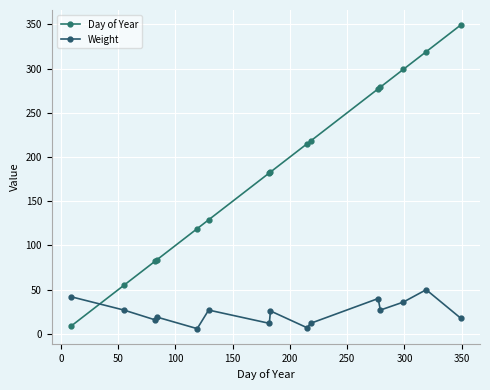

How many series are shown in this chart?

2